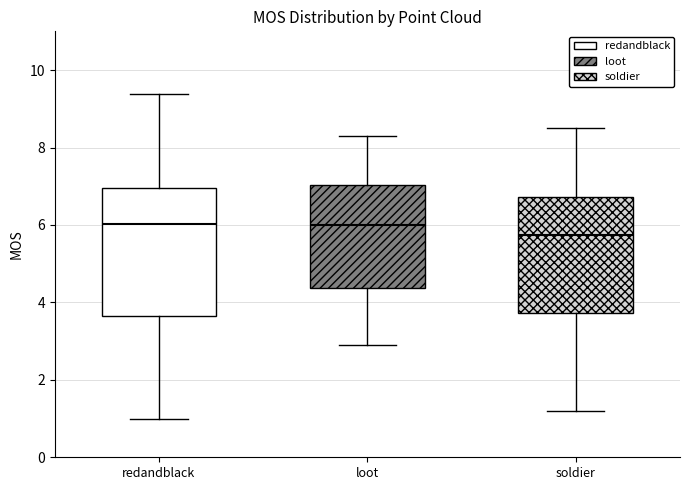

Reading left to right, transcribe this box plot: for each box, give where its median line is, the range the box spans, and where its two whiskers end, as read against the y-axis. The values are not printed on the chart, so give them approximately, as read against the axis.

redandblack: median 6.0, box 3.6 to 7.0, whiskers 1.0 to 9.4
loot: median 6.0, box 4.4 to 7.0, whiskers 3.0 to 8.4
soldier: median 5.8, box 3.8 to 6.8, whiskers 1.2 to 8.6